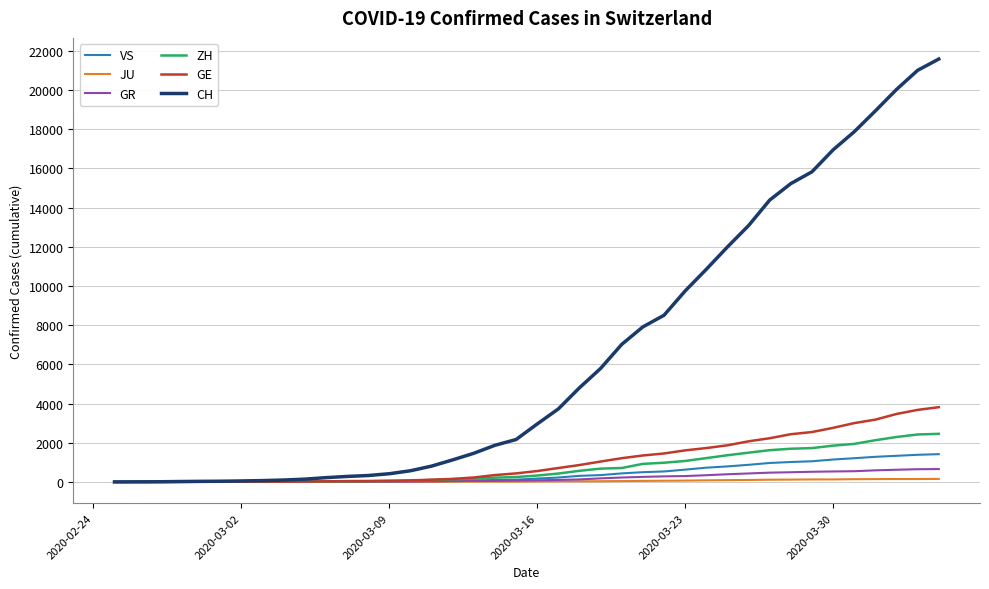

What is the highest value of the GR series?

657